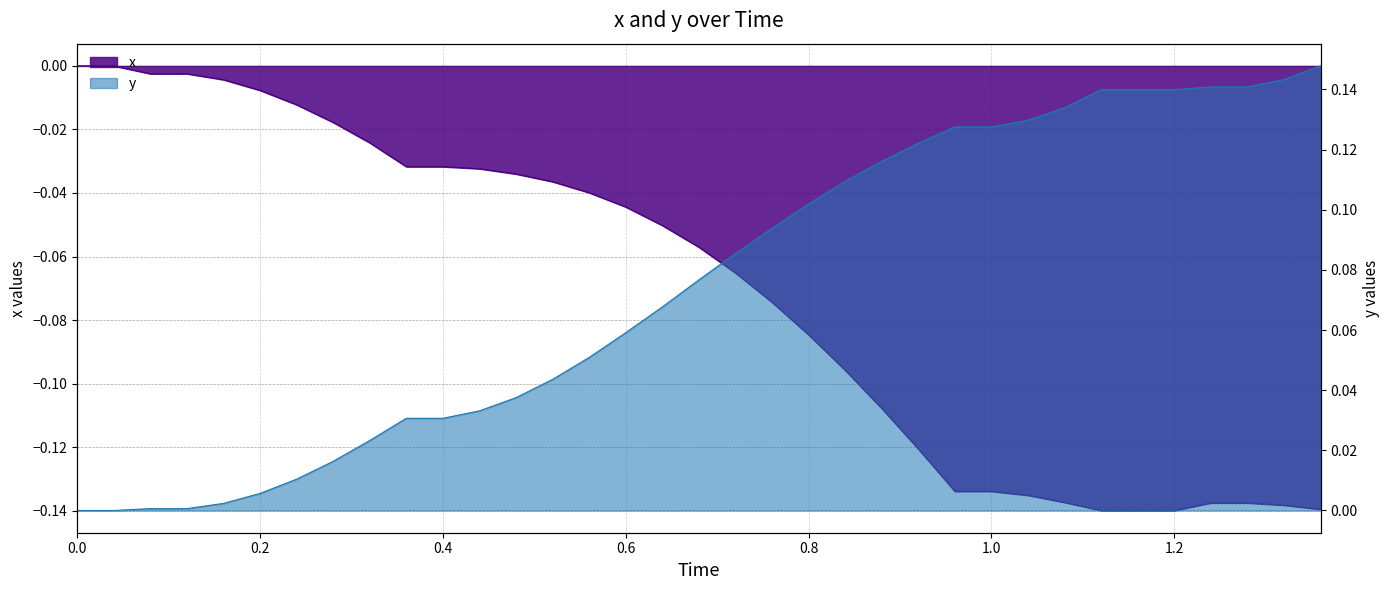

Does the chart display data point markers on the line(s)?

No